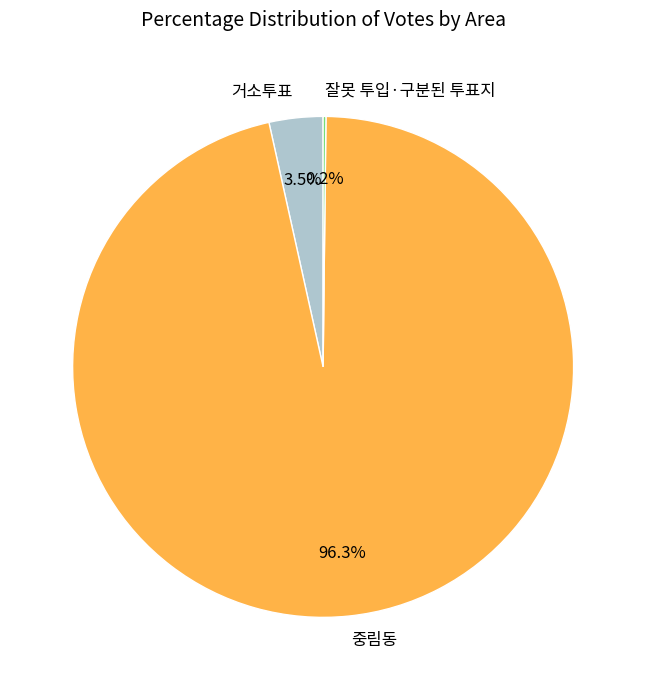

What is the largest slice in the pie chart?

중림동